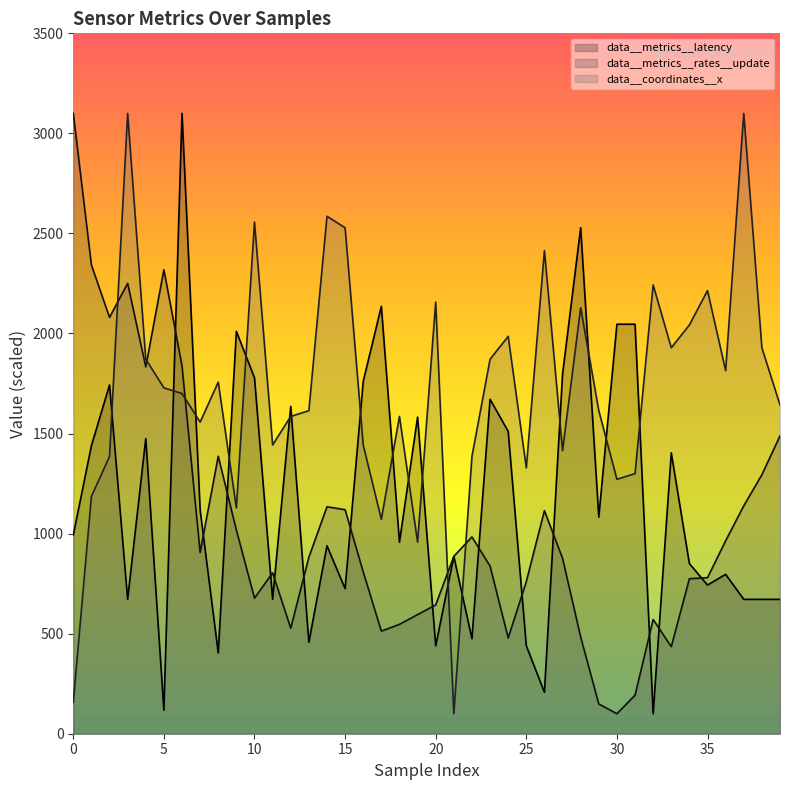

Reading left to right, list all the values displayed in this chart.

data__metrics__latency: 0=992.9	1=1439.3	2=1742.9	3=671.4	4=1475.0	5=117.9	6=3100.0	7=1117.9	8=403.6	9=2010.7	10=1778.6	11=671.4	12=1635.7	13=457.1	14=939.3	15=725.0	16=1760.7	17=2135.7	18=957.1	19=1582.1	20=439.3	21=885.7	22=475.0	23=1671.4	24=1510.7	25=439.3	26=207.1	27=1796.4	28=2528.6	29=1082.1	30=2046.4	31=2046.4	32=100.0	33=1403.6	34=850.0	35=742.9	36=796.4	37=671.4	38=671.4	39=671.4
data__metrics__rates__update: 0=3100.0	1=2342.7	2=2080.6	3=2250.5	4=1833.0	5=2318.4	6=1837.9	7=905.8	8=1386.4	9=1017.5	10=677.7	11=803.9	12=527.2	13=881.6	14=1134.0	15=1119.4	16=808.7	17=512.6	18=546.6	19=595.1	20=643.7	21=886.4	22=983.5	23=837.9	24=478.6	25=760.2	26=1114.6	27=876.7	28=483.5	29=148.5	30=100.0	31=192.2	32=570.9	33=435.0	34=774.8	35=779.6	36=964.1	37=1138.8	38=1294.2	39=1488.3
data__coordinates__x: 0=157.1	1=1185.7	2=1385.7	3=3100.0	4=1871.4	5=1728.6	6=1700.0	7=1557.1	8=1757.1	9=1128.6	10=2557.1	11=1442.9	12=1585.7	13=1614.3	14=2585.7	15=2528.6	16=1442.9	17=1071.4	18=1585.7	19=957.1	20=2157.1	21=100.0	22=1385.7	23=1871.4	24=1985.7	25=1328.6	26=2414.3	27=1414.3	28=2128.6	29=1614.3	30=1271.4	31=1300.0	32=2242.9	33=1928.6	34=2042.9	35=2214.3	36=1814.3	37=3100.0	38=1928.6	39=1642.9